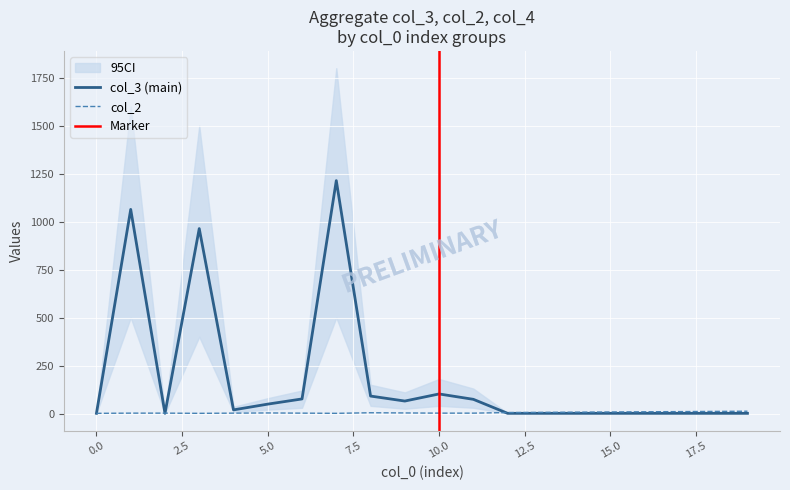

What is the value of the col_2 point at the 12th from the left?

2